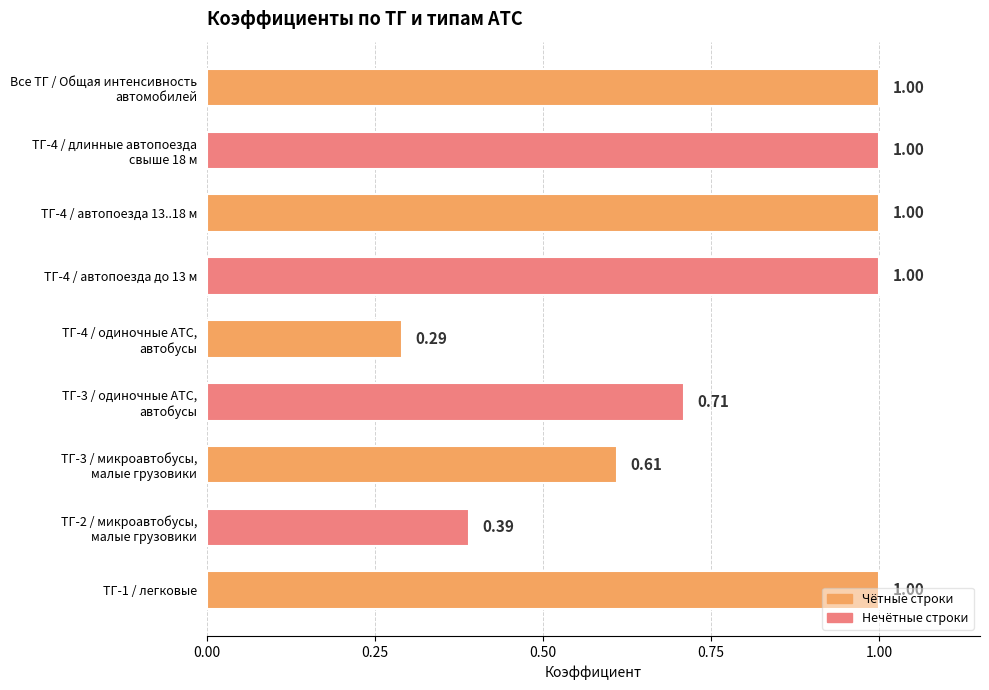

What is the maximum value shown in the chart?

1.0